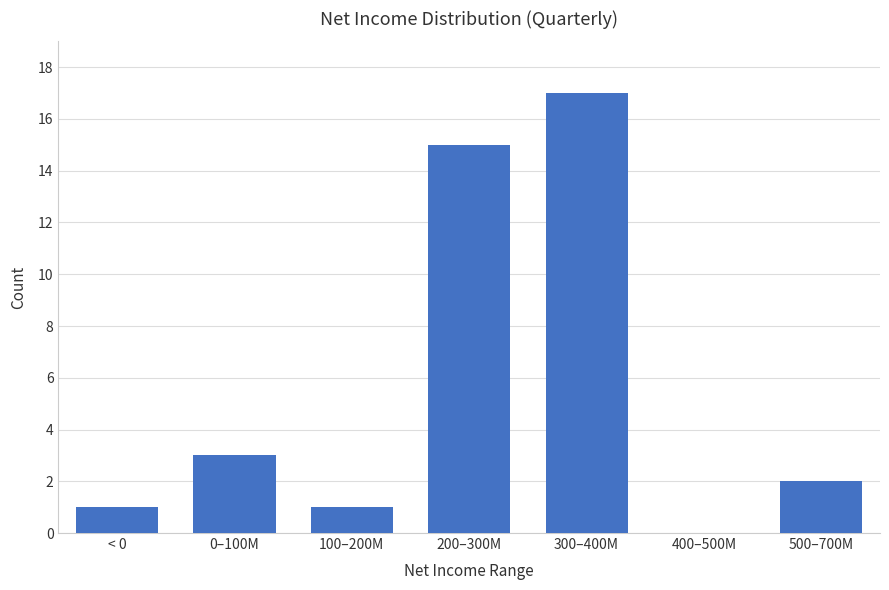

True or false: the data shows 23 at 300–400M.

False